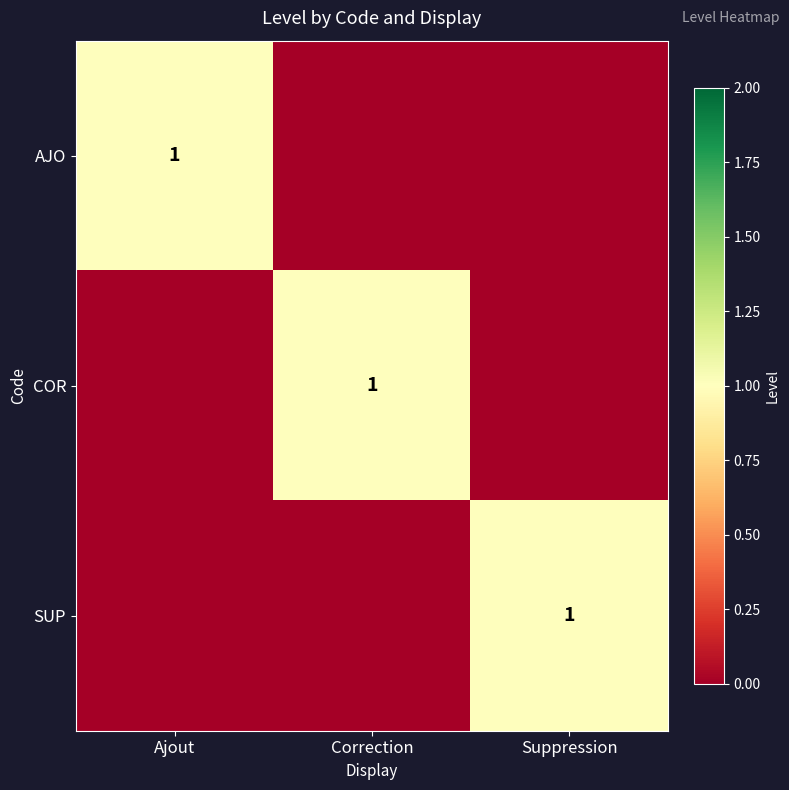

True or false: COR has a value of 2 at Correction.

False